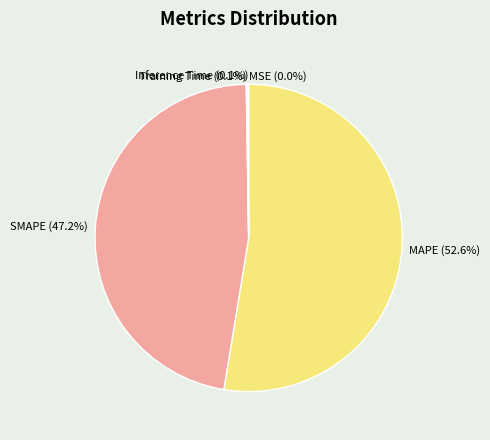

Which category accounts for the majority?

MAPE